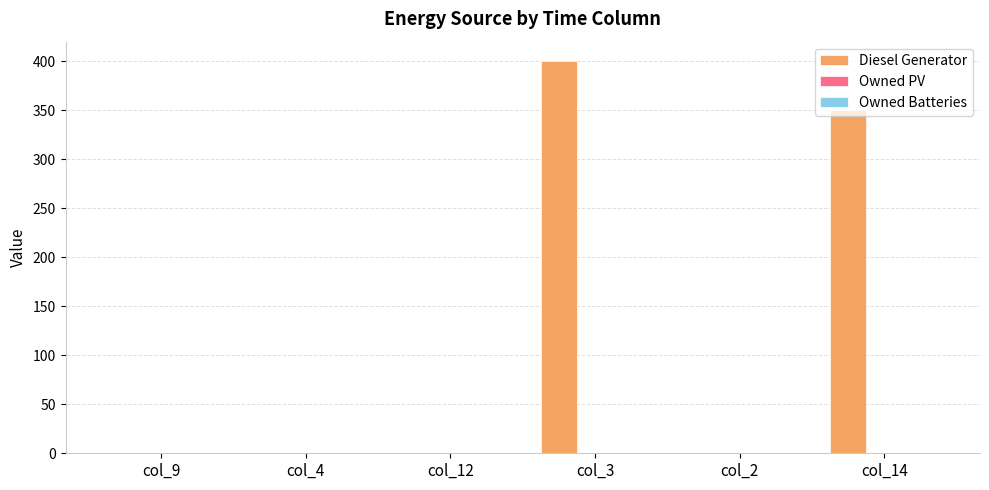

Is it true that the value at col_12 is -247?

False